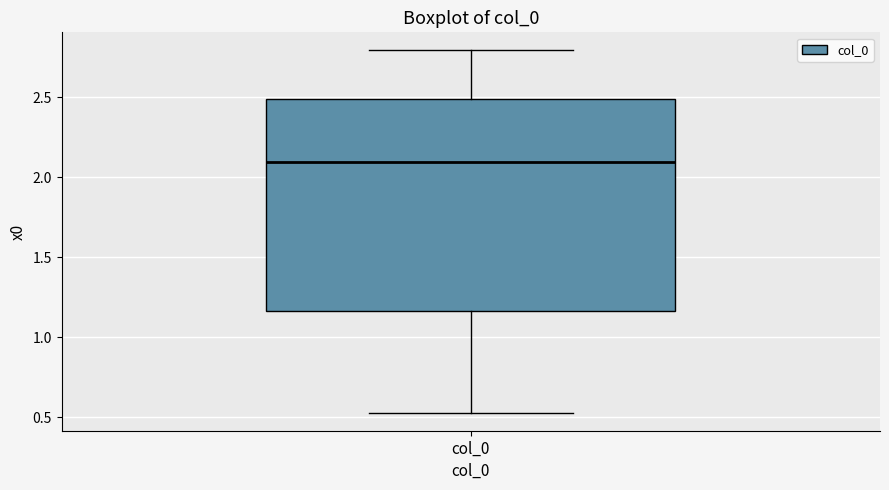

Where does the median line of the box for col_0 sit on the y-axis? The values are not printed on the chart, so give them approximately, as read against the axis.

2.10